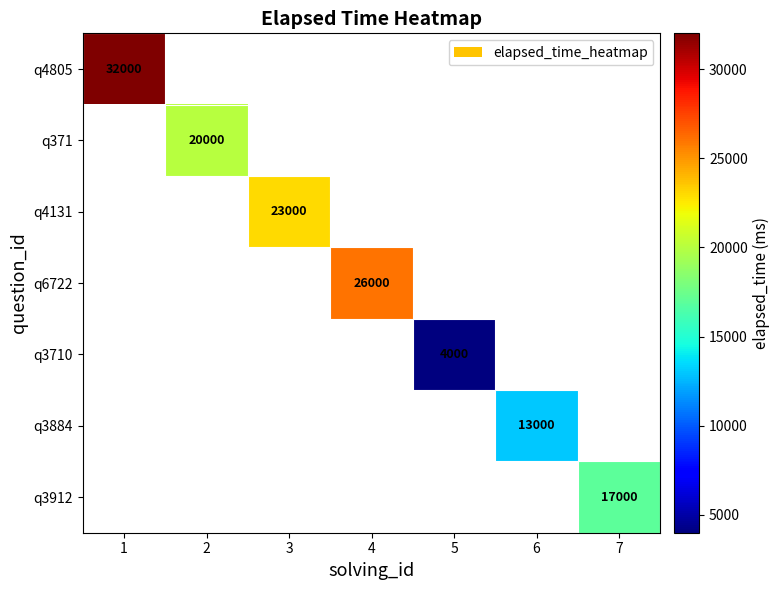

Which category has the highest value across all series?

1